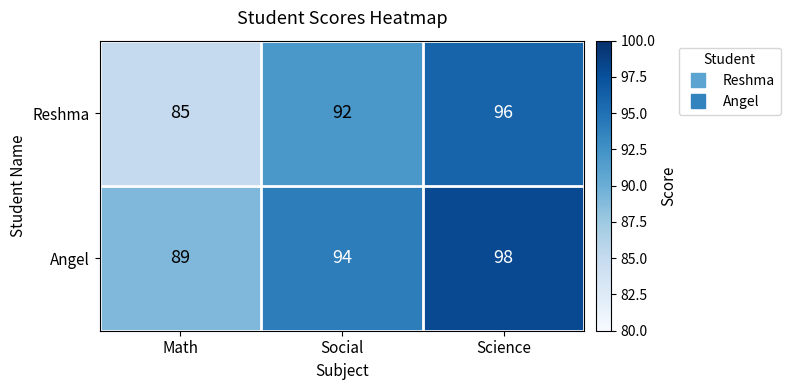

How many series are shown in this chart?

2